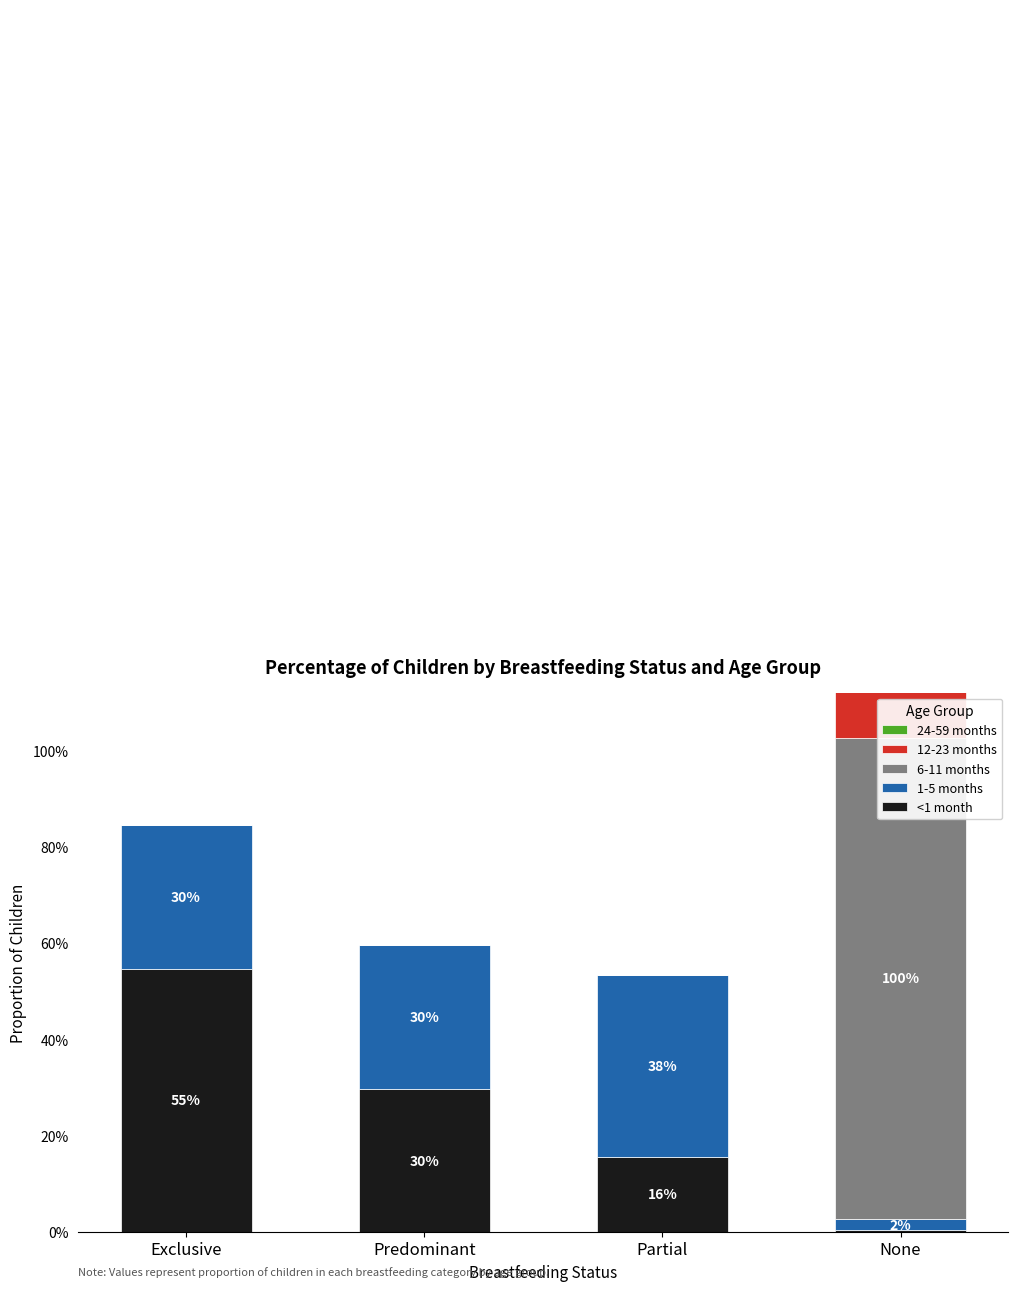

What is the sum of all 24-59 months values?

1.0